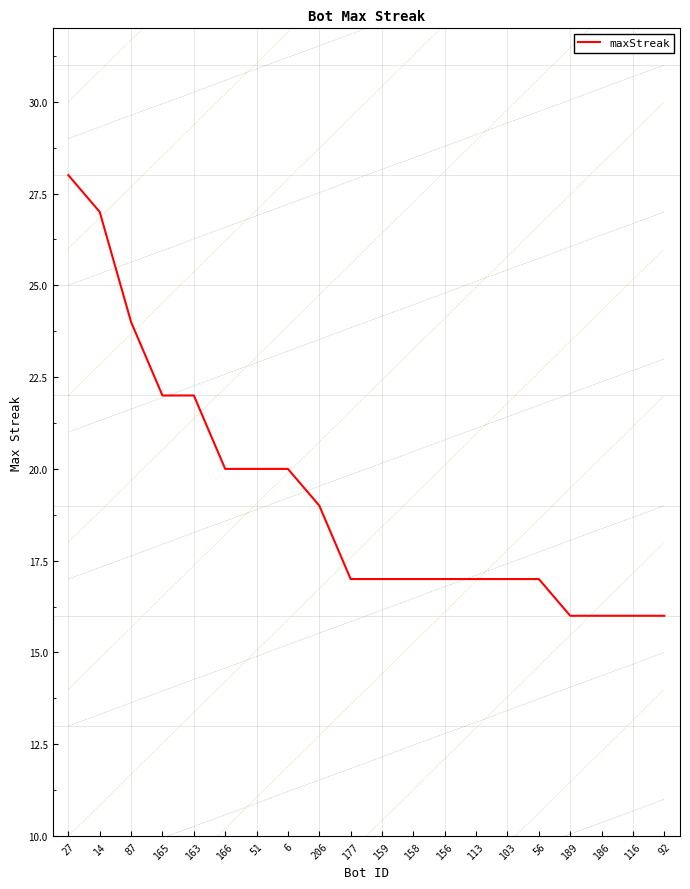

What is the difference between the maximum and minimum values?

12